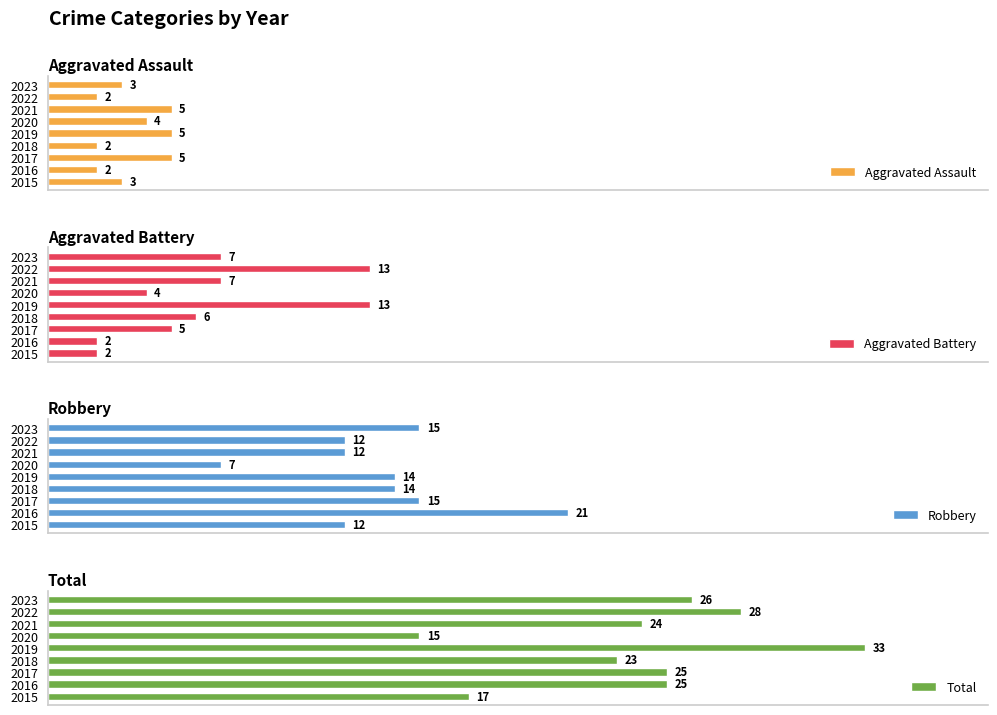

Reading left to right, transcribe all the data shown in this chart.

Aggravated Assault: 3	2	5	2	5	4	5	2	3
Aggravated Battery: 2	2	5	6	13	4	7	13	7
Robbery: 12	21	15	14	14	7	12	12	15
Total: 17	25	25	23	33	15	24	28	26